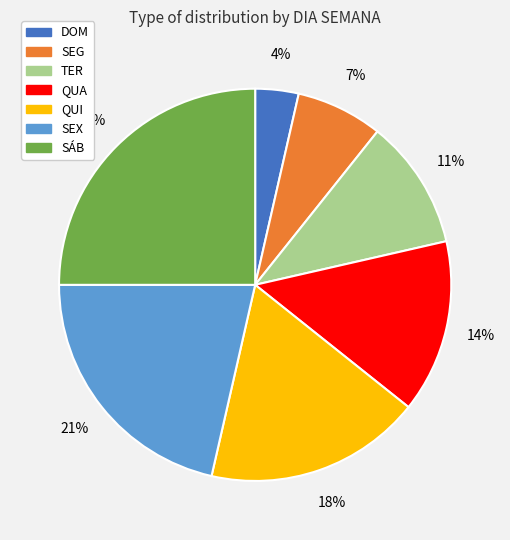

Rank the categories by value from lowest to highest.

DOM, SEG, TER, QUA, QUI, SEX, SÁB